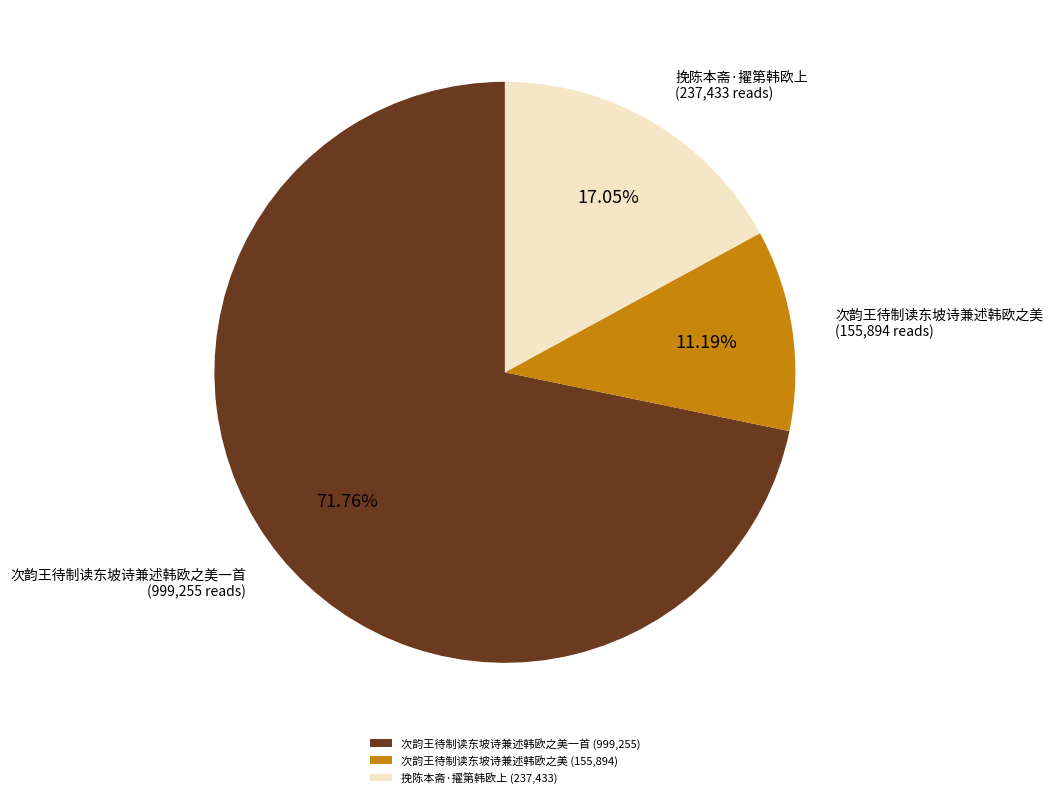

Which has a higher value, 次韵王待制读东坡诗兼述韩欧之美 or 挽陈本斋·擢第韩欧上?

挽陈本斋·擢第韩欧上